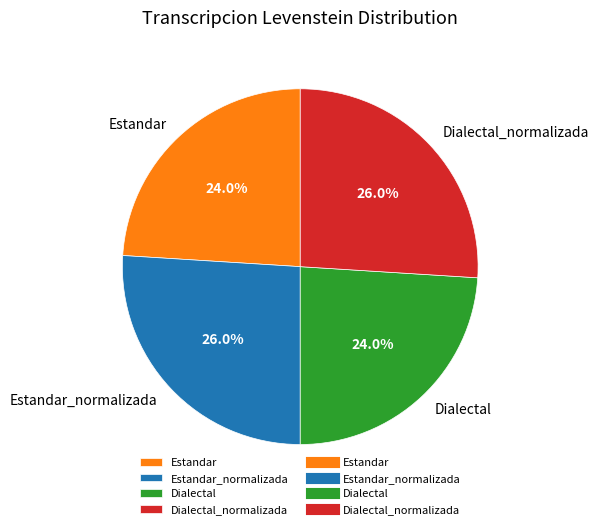

How many slices are in this pie chart?

4